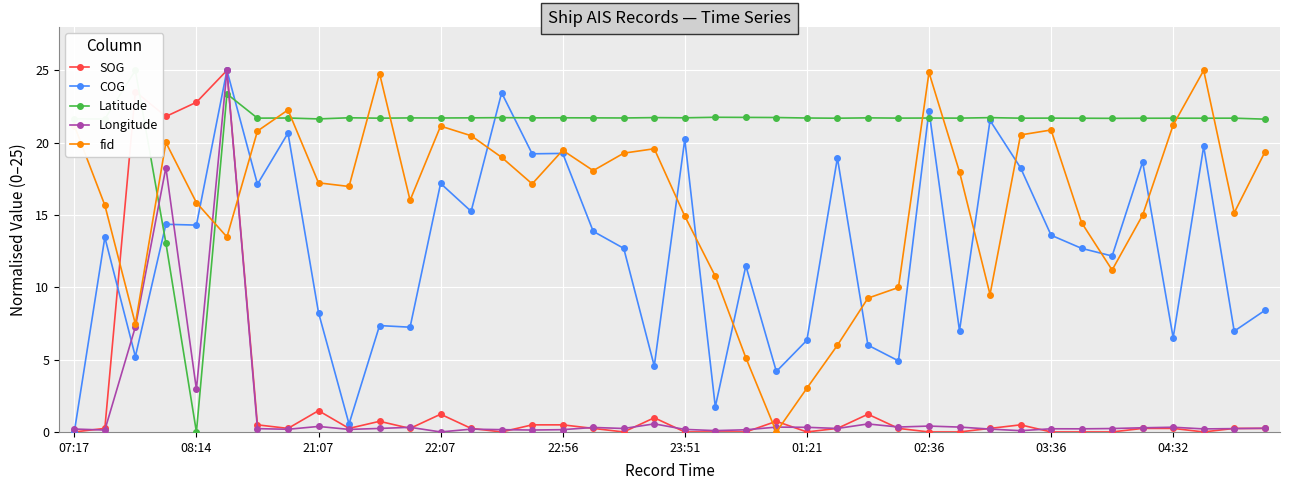

How many interior local peaks does the fid series have?

9